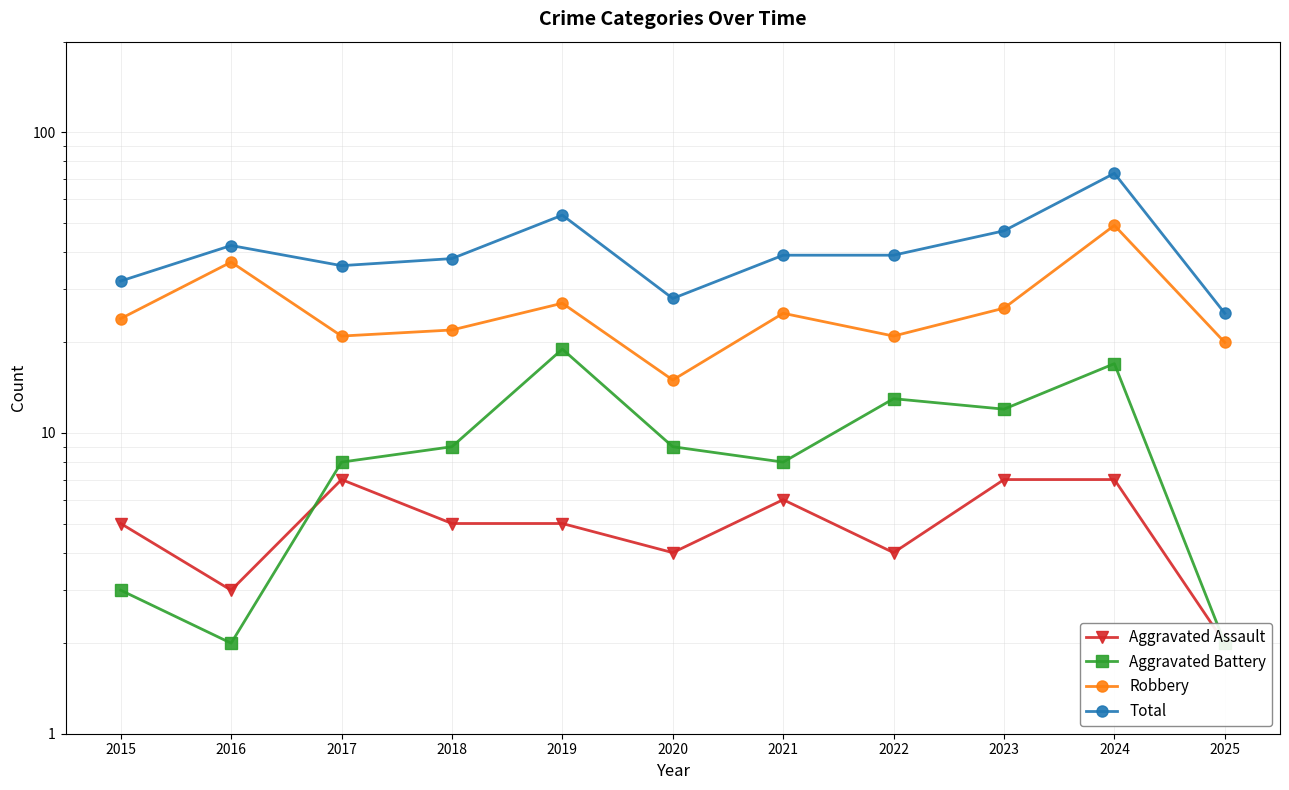

In Total, how many points are lower than both neighbors (excluding endpoints)?

2